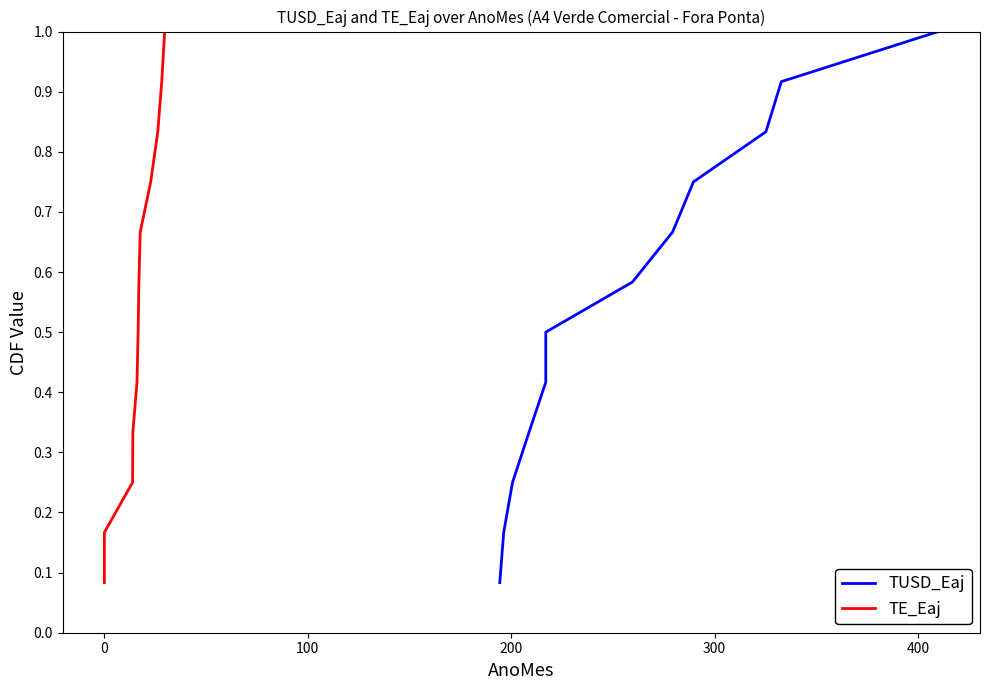

Does the chart display data point markers on the line(s)?

No